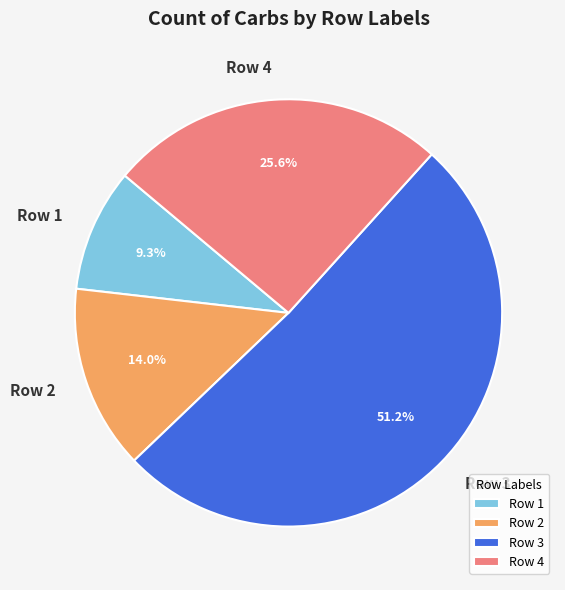

How many segments does this pie chart have?

4